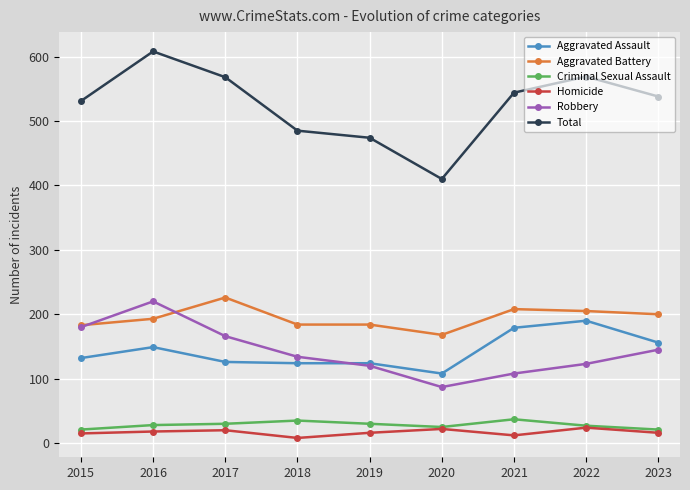

How many data points does each series have?

9